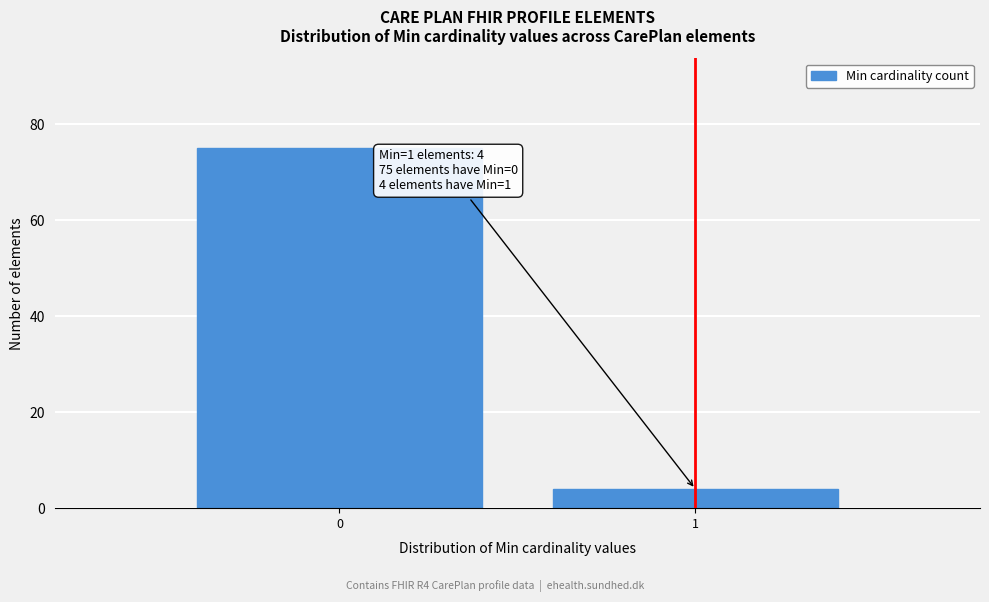

Reading right to left, list all the values displayed in this chart.

4	75